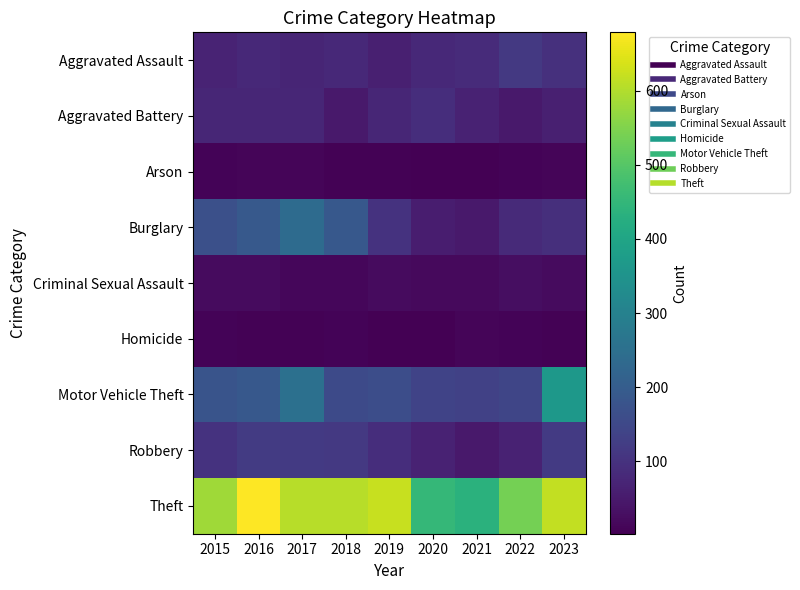

Reading left to right, transcribe all the data shown in this chart.

Aggravated Assault: 2015=70	2016=80	2017=71	2018=81	2019=62	2020=79	2021=85	2022=115	2023=97
Aggravated Battery: 2015=75	2016=75	2017=75	2018=47	2019=74	2020=91	2021=67	2022=48	2023=62
Arson: 2015=8	2016=12	2017=10	2018=6	2019=5	2020=3	2021=3	2022=8	2023=12
Burglary: 2015=166	2016=190	2017=240	2018=189	2019=100	2020=57	2021=47	2022=82	2023=94
Criminal Sexual Assault: 2015=21	2016=22	2017=15	2018=14	2019=23	2020=19	2021=20	2022=26	2023=21
Homicide: 2015=9	2016=5	2017=6	2018=8	2019=3	2020=2	2021=10	2022=9	2023=5
Motor Vehicle Theft: 2015=179	2016=188	2017=253	2018=153	2019=161	2020=137	2021=134	2022=144	2023=364
Robbery: 2015=101	2016=120	2017=117	2018=115	2019=90	2020=68	2021=48	2022=68	2023=118
Theft: 2015=582	2016=679	2017=607	2018=607	2019=621	2020=454	2021=434	2022=537	2023=618